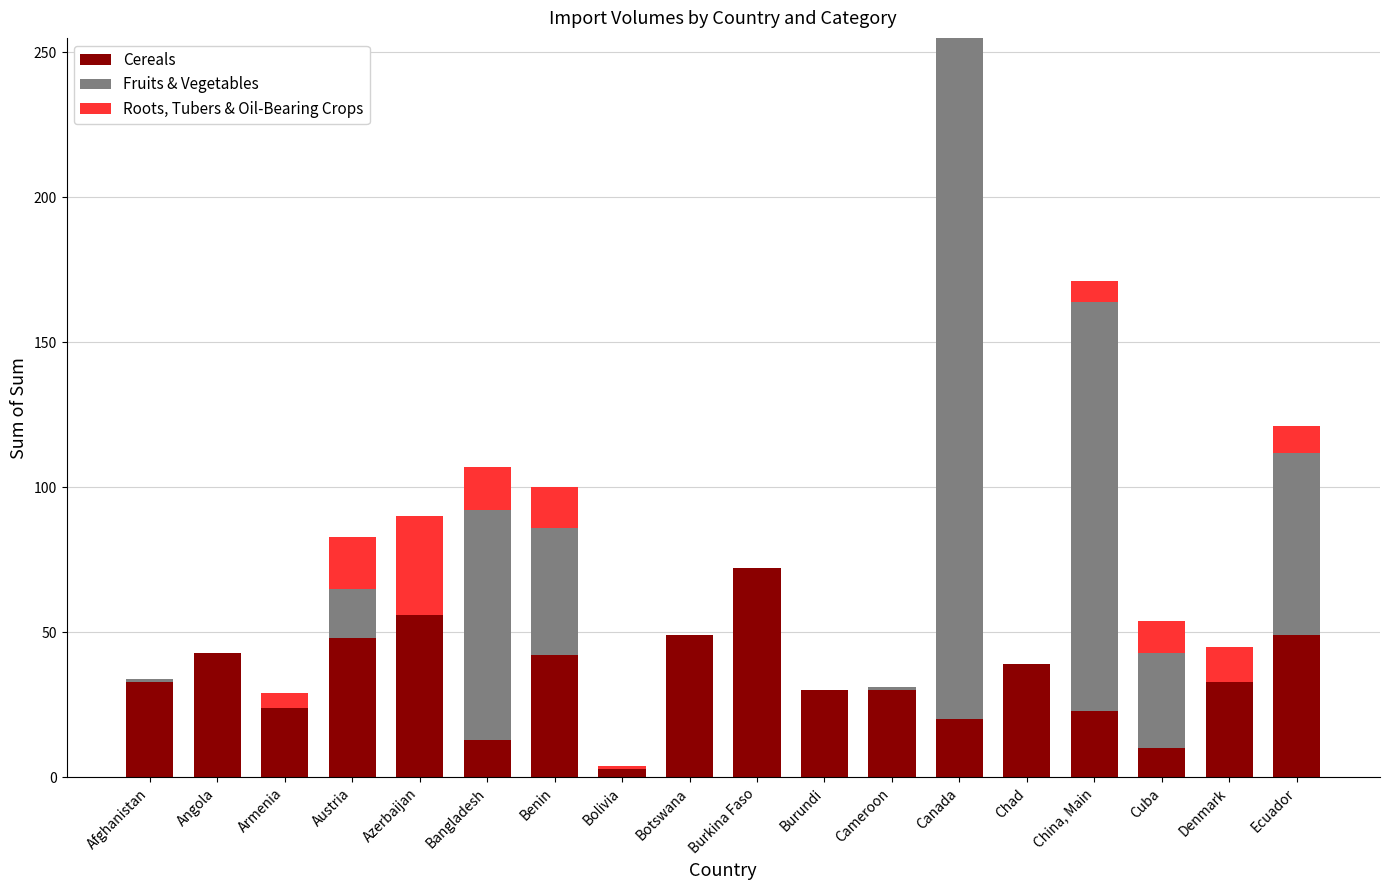

At which category is the sum across all series the highest?

Canada